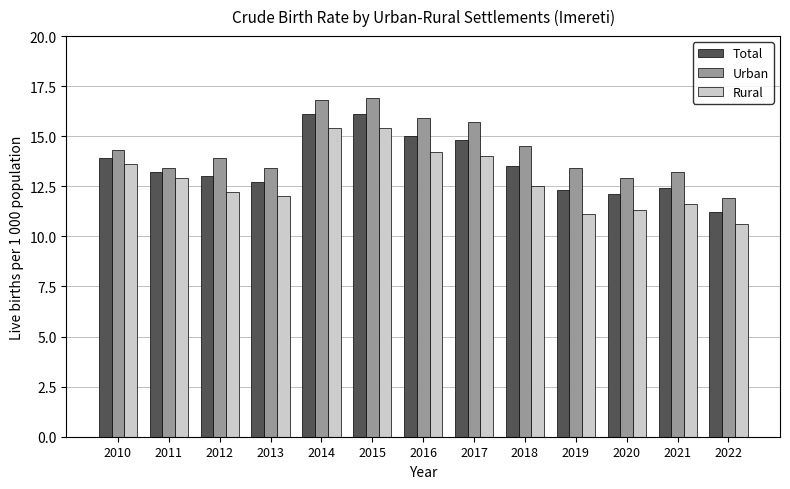

List the series in order of their overall mean, highest first.

Urban, Total, Rural